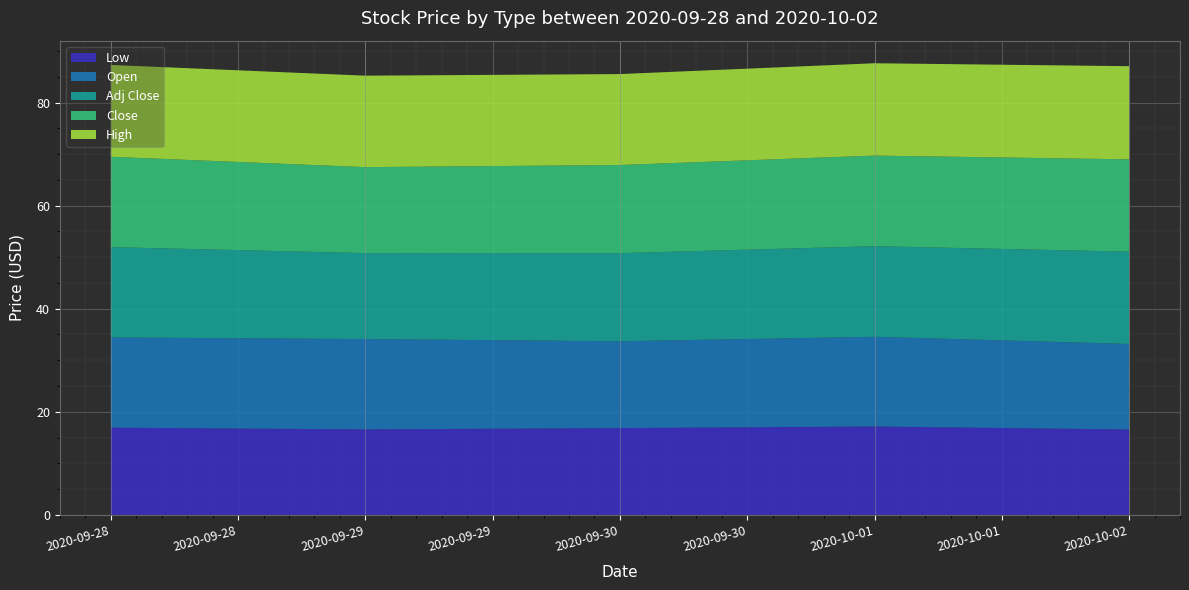

Reading right to left, what are all the values shown in this chart?

Low: 16.6	17.1	16.8	16.6	16.9
Open: 16.6	17.4	16.8	17.5	17.5
Adj Close: 17.9	17.6	17.1	16.7	17.5
Close: 17.9	17.6	17.1	16.7	17.5
High: 18.1	17.9	17.6	17.8	17.8